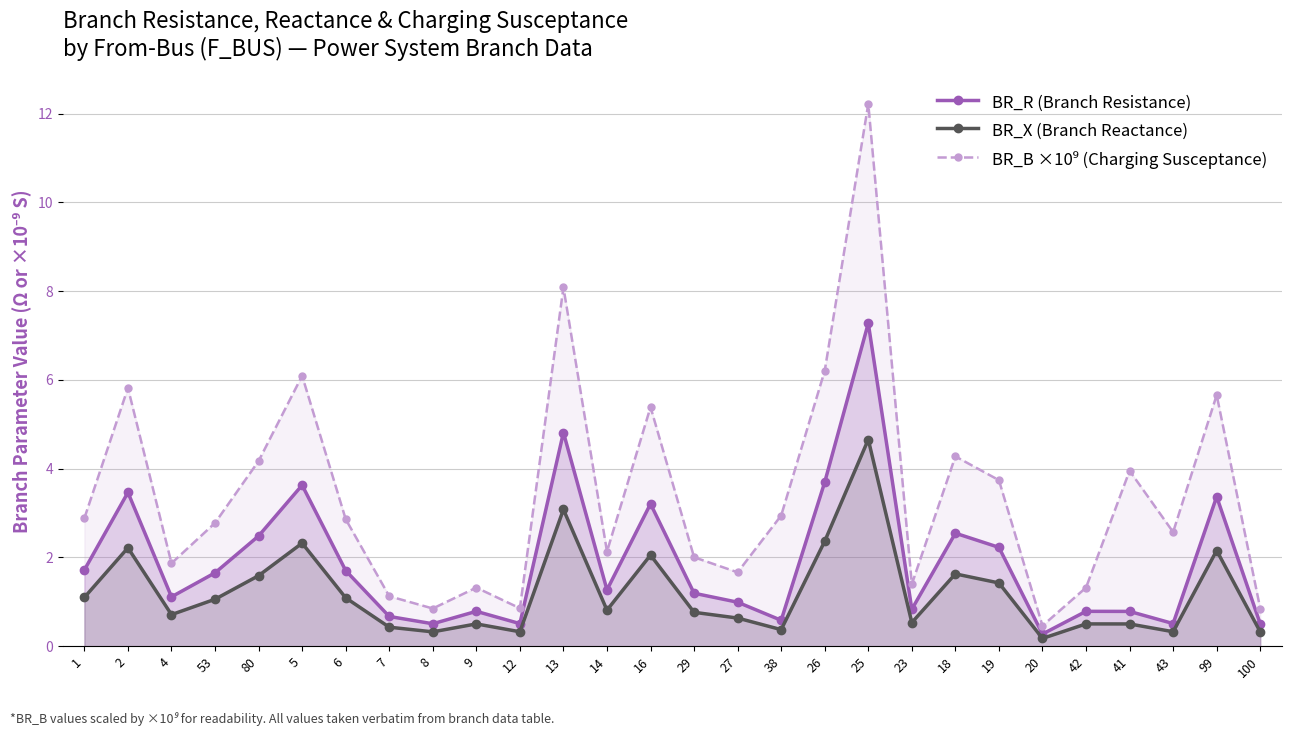

Reading left to right, what are all the values shown in this chart?

BR_R (Branch Resistance): 1.7	3.5	1.1	1.7	2.5	3.6	1.7	0.7	0.5	0.8	0.5	4.8	1.3	3.2	1.2	1.0	0.6	3.7	7.3	0.8	2.5	2.2	0.3	0.8	0.8	0.5	3.4	0.5
BR_X (Branch Reactance): 1.1	2.2	0.7	1.1	1.6	2.3	1.1	0.4	0.3	0.5	0.3	3.1	0.8	2.1	0.8	0.6	0.4	2.4	4.7	0.5	1.6	1.4	0.2	0.5	0.5	0.3	2.2	0.3
BR_B ×10⁹ (Charging Susceptance): 2.9	5.8	1.9	2.8	4.2	6.1	2.9	1.1	0.8	1.3	0.9	8.1	2.1	5.4	2.0	1.7	2.9	6.2	12.2	1.4	4.3	3.7	0.5	1.3	4.0	2.6	5.7	0.8